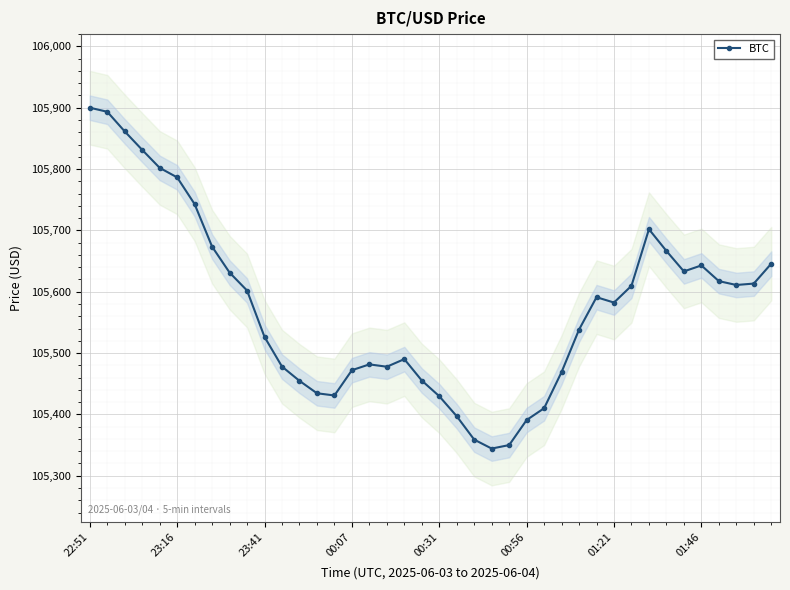

Reading left to right, transcribe all the data shown in this chart.

105900.1	105893.4	105861.4	105831.3	105802.0	105786.5	105742.8	105673.5	105631.2	105602.0	105526.3	105477.9	105454.7	105434.5	105430.9	105472.1	105481.6	105477.8	105490.1	105455.2	105429.7	105397.0	105358.9	105344.3	105350.0	105390.8	105410.1	105469.0	105538.3	105591.1	105582.4	105609.7	105701.9	105666.5	105633.2	105642.9	105617.3	105611.0	105613.3	105645.8